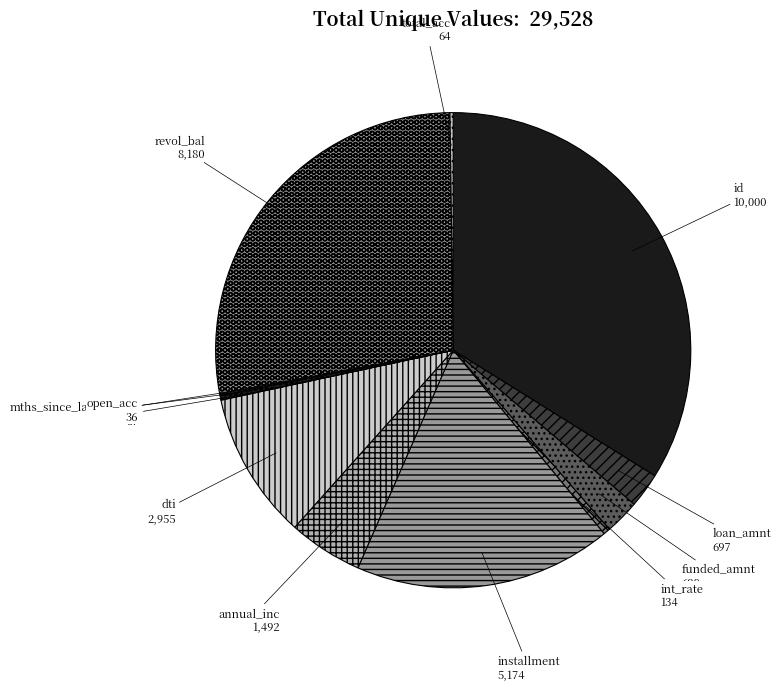

Is there any slice that represents more than half of the pie?

No